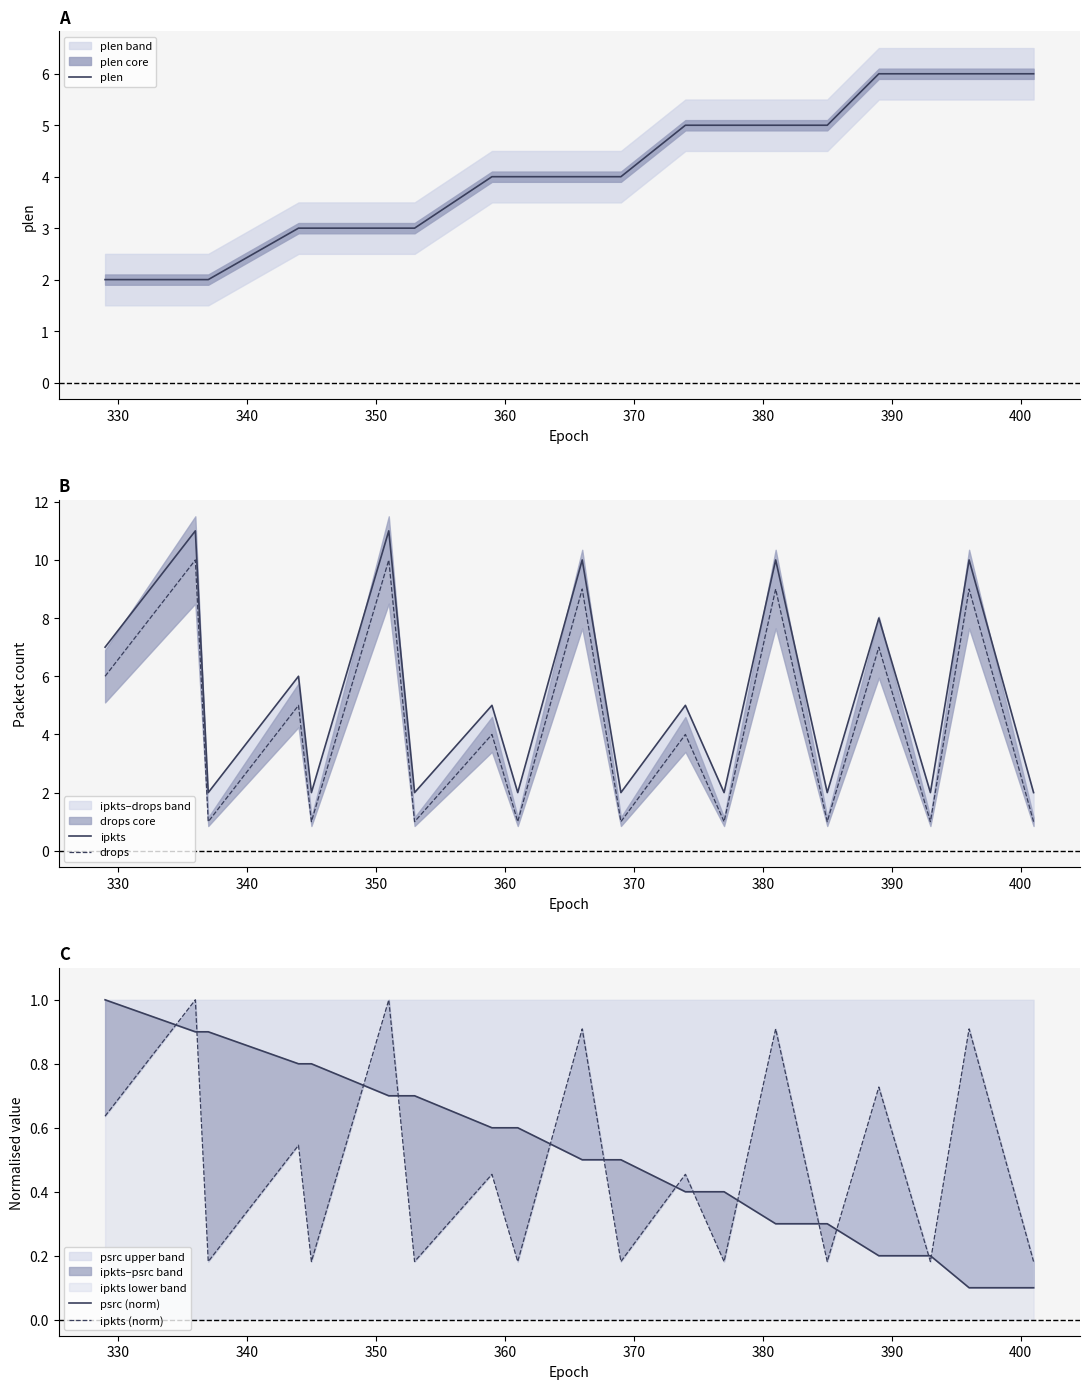

What is the maximum value for psrc upper band?

1.0